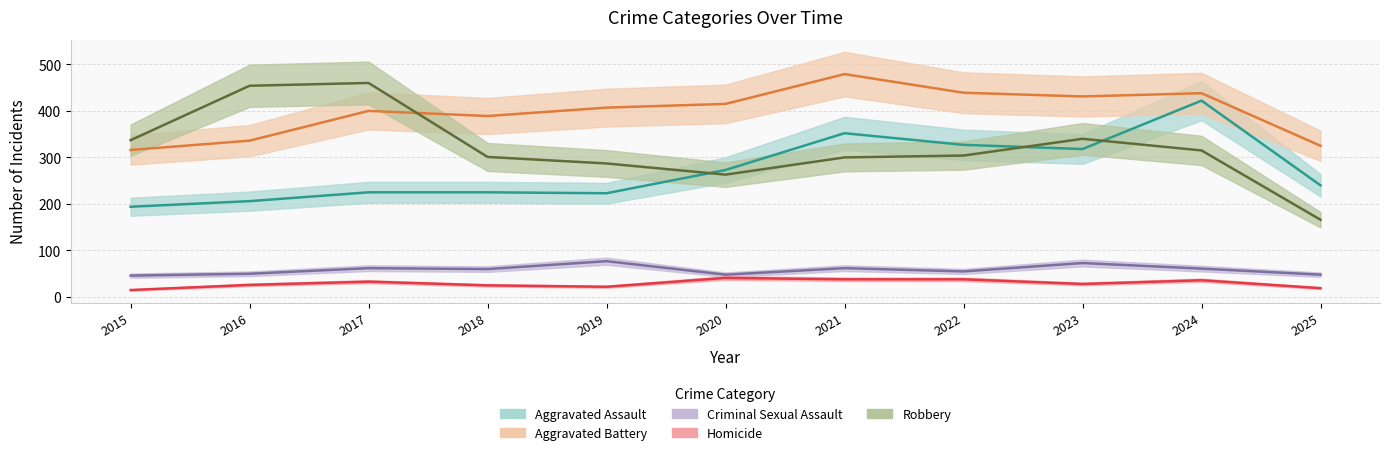

What is the minimum value for Criminal Sexual Assault?

46